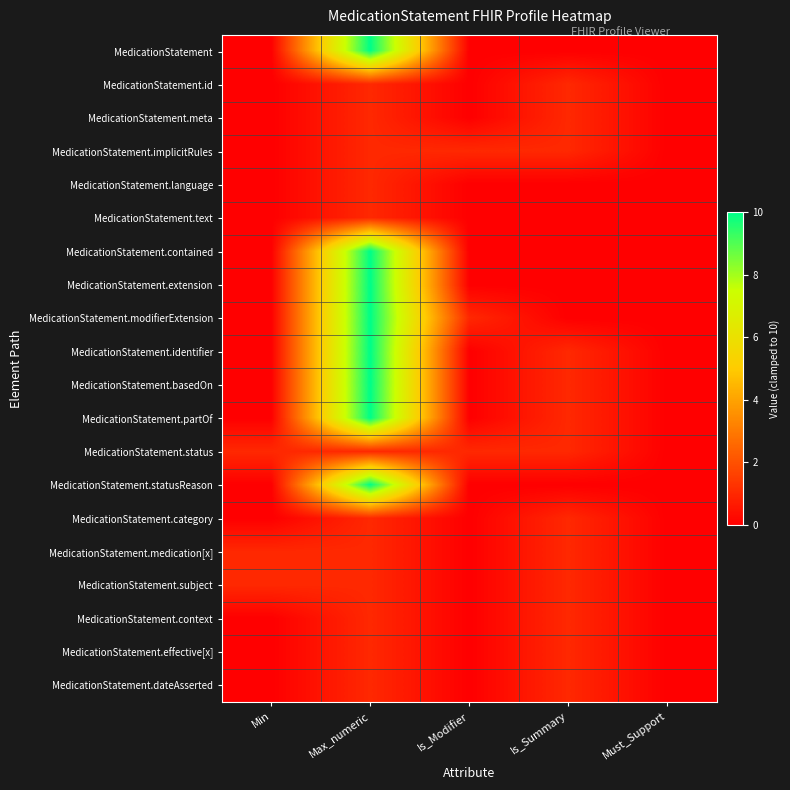

Reading left to right, transcribe all the data shown in this chart.

MedicationStatement: Min=0	Max_numeric=10	Is_Modifier=0	Is_Summary=0	Must_Support=0
MedicationStatement.id: Min=0	Max_numeric=1	Is_Modifier=0	Is_Summary=1	Must_Support=0
MedicationStatement.meta: Min=0	Max_numeric=1	Is_Modifier=0	Is_Summary=1	Must_Support=0
MedicationStatement.implicitRules: Min=0	Max_numeric=1	Is_Modifier=1	Is_Summary=1	Must_Support=0
MedicationStatement.language: Min=0	Max_numeric=1	Is_Modifier=0	Is_Summary=0	Must_Support=0
MedicationStatement.text: Min=0	Max_numeric=1	Is_Modifier=0	Is_Summary=0	Must_Support=0
MedicationStatement.contained: Min=0	Max_numeric=10	Is_Modifier=0	Is_Summary=0	Must_Support=0
MedicationStatement.extension: Min=0	Max_numeric=10	Is_Modifier=0	Is_Summary=0	Must_Support=0
MedicationStatement.modifierExtension: Min=0	Max_numeric=10	Is_Modifier=1	Is_Summary=0	Must_Support=0
MedicationStatement.identifier: Min=0	Max_numeric=10	Is_Modifier=0	Is_Summary=1	Must_Support=0
MedicationStatement.basedOn: Min=0	Max_numeric=10	Is_Modifier=0	Is_Summary=1	Must_Support=0
MedicationStatement.partOf: Min=0	Max_numeric=10	Is_Modifier=0	Is_Summary=1	Must_Support=0
MedicationStatement.status: Min=1	Max_numeric=1	Is_Modifier=1	Is_Summary=1	Must_Support=0
MedicationStatement.statusReason: Min=0	Max_numeric=10	Is_Modifier=0	Is_Summary=0	Must_Support=0
MedicationStatement.category: Min=0	Max_numeric=1	Is_Modifier=0	Is_Summary=1	Must_Support=0
MedicationStatement.medication[x]: Min=1	Max_numeric=1	Is_Modifier=0	Is_Summary=1	Must_Support=0
MedicationStatement.subject: Min=1	Max_numeric=1	Is_Modifier=0	Is_Summary=1	Must_Support=0
MedicationStatement.context: Min=0	Max_numeric=1	Is_Modifier=0	Is_Summary=1	Must_Support=0
MedicationStatement.effective[x]: Min=0	Max_numeric=1	Is_Modifier=0	Is_Summary=1	Must_Support=0
MedicationStatement.dateAsserted: Min=0	Max_numeric=1	Is_Modifier=0	Is_Summary=1	Must_Support=0